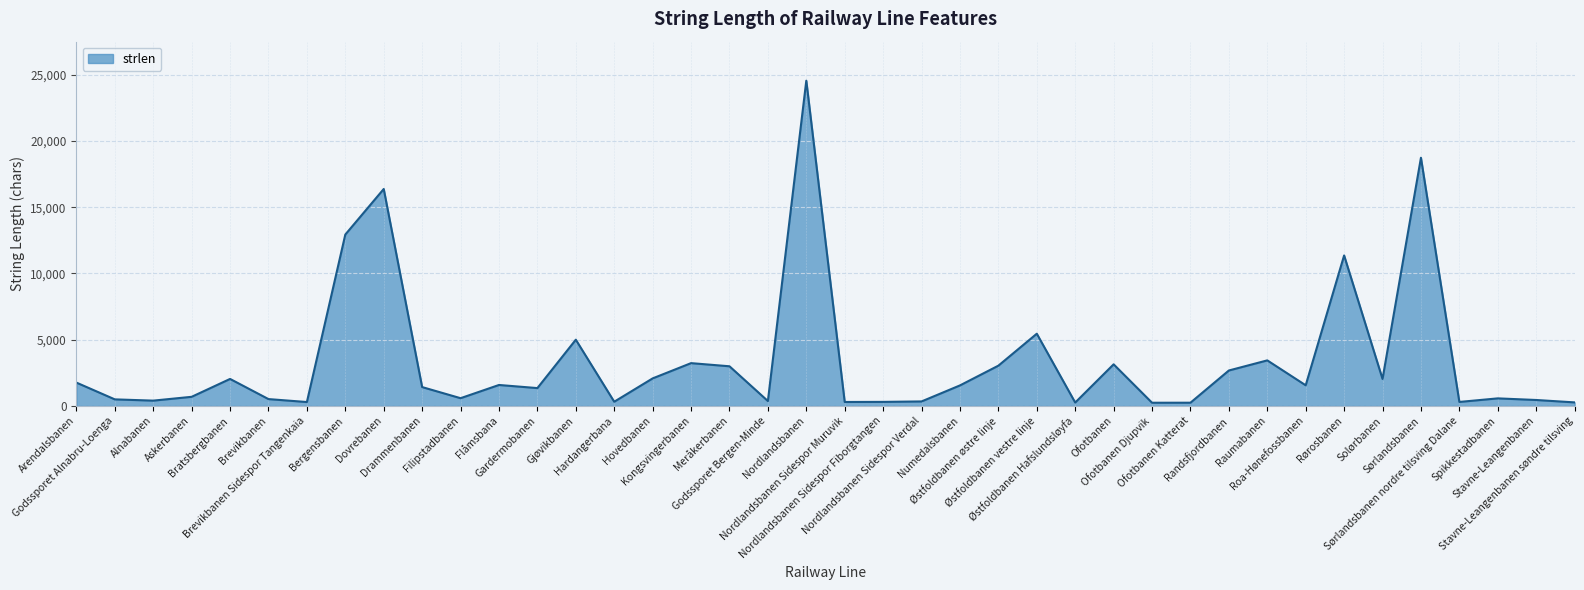

Is it true that the value at Flåmsbana is 1582?

True